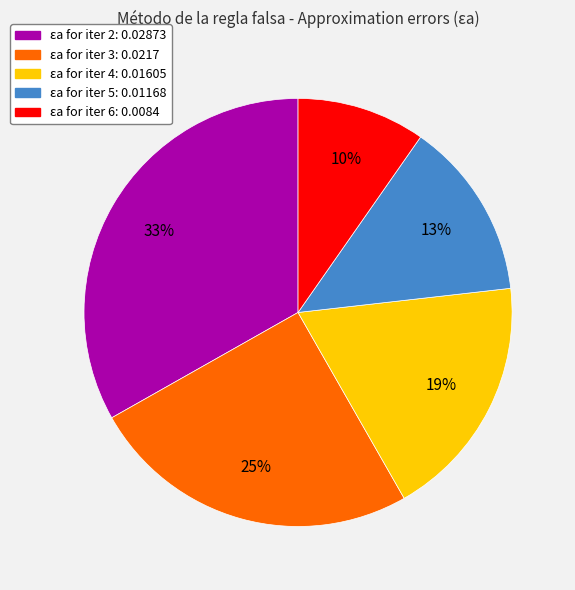

How many slices are in this pie chart?

5